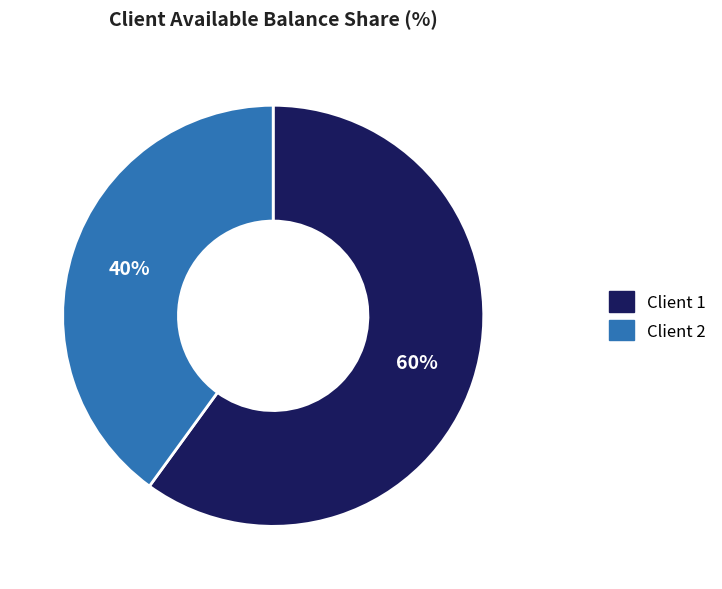

Between Client 1 and Client 2, which is larger?

Client 1